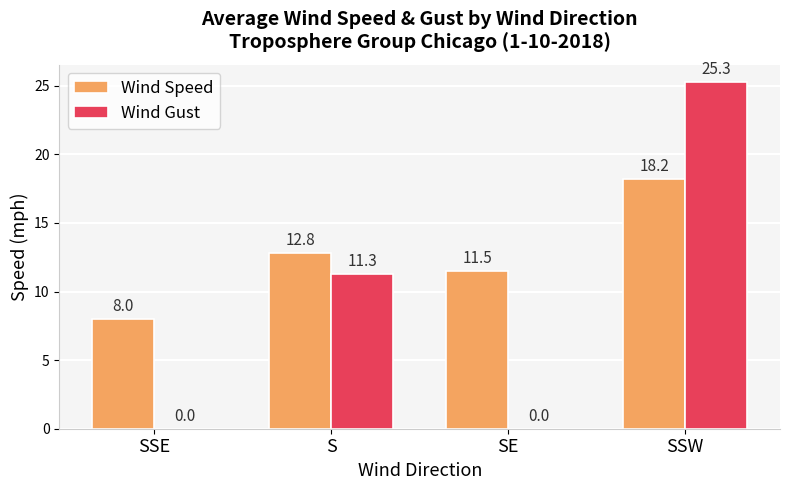

True or false: Wind Speed has a value of 5.5 at SSE.

False